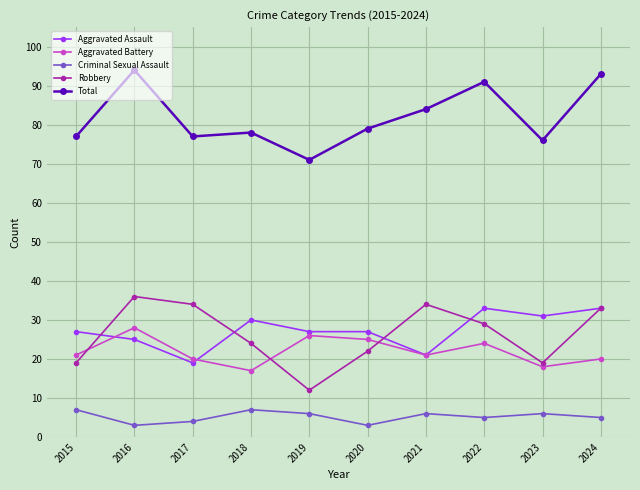

How many categories are shown in the chart?

10